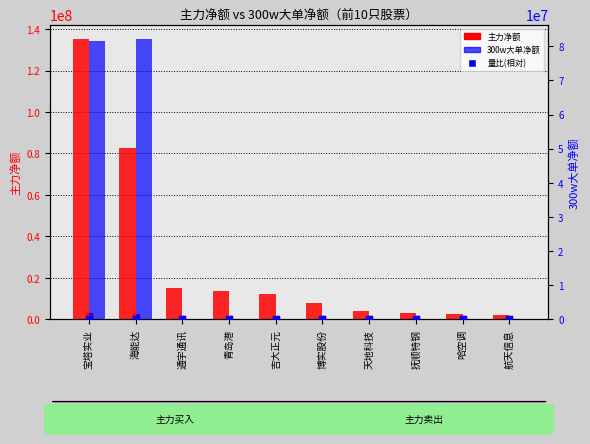

Is the value of 主力净额 at 青岛港 greater than the value of 300w大单净额 at 航天信息?

Yes